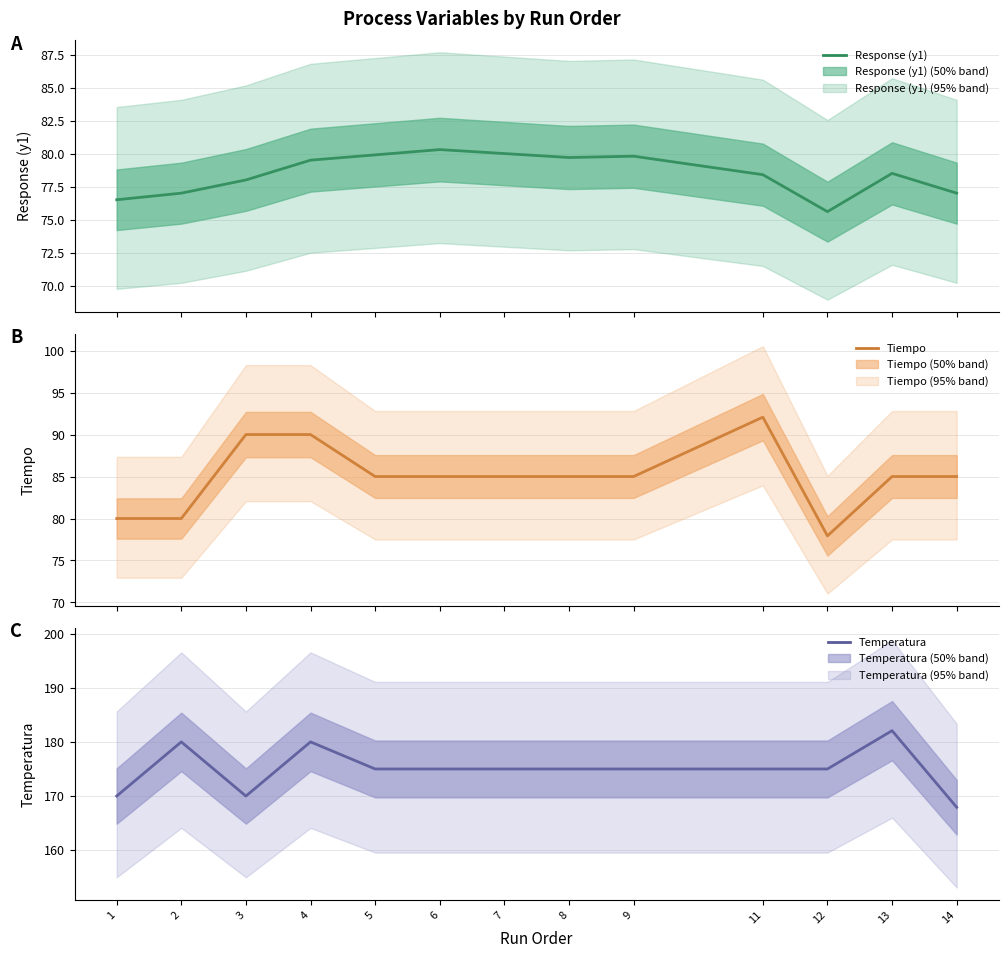

True or false: Tiempo and Response (y1) intersect in this chart.

False